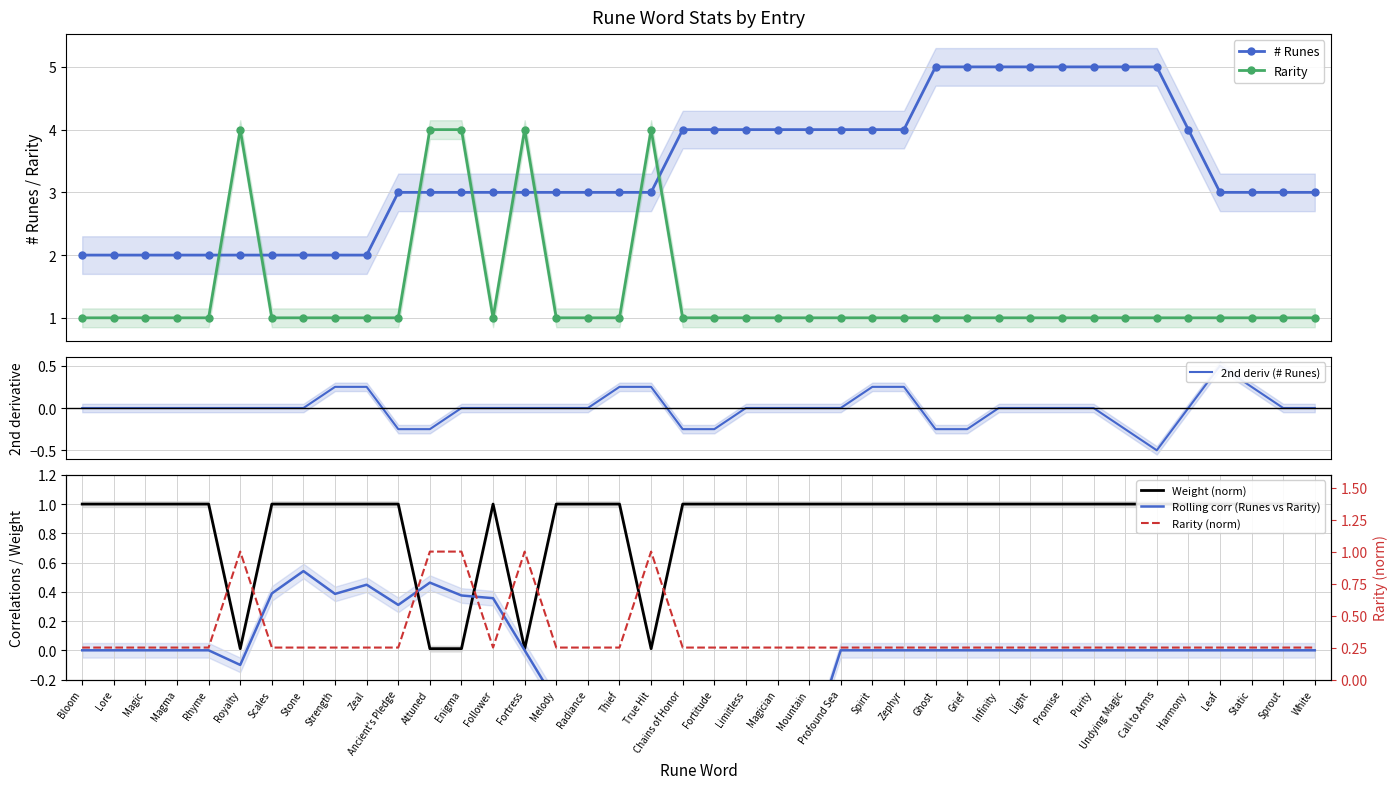

The 2nd deriv (# Runes) series shows 0.0 at Melody. True or false?

True